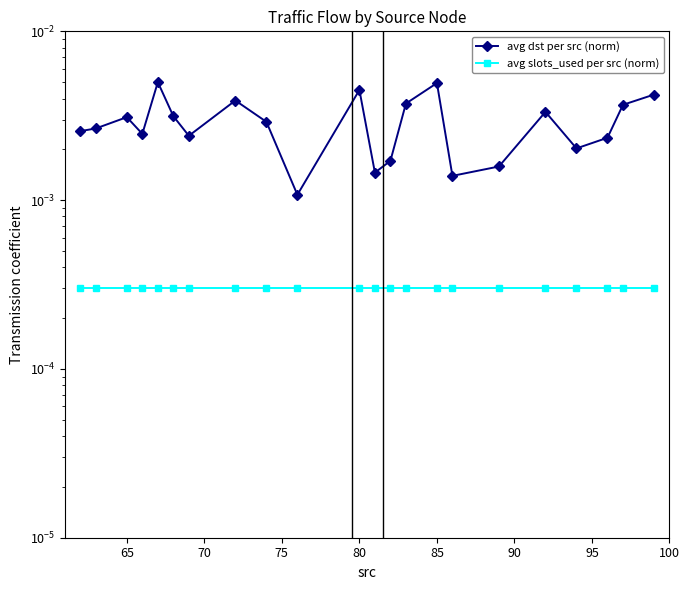

Does the chart have visible grid lines?

No